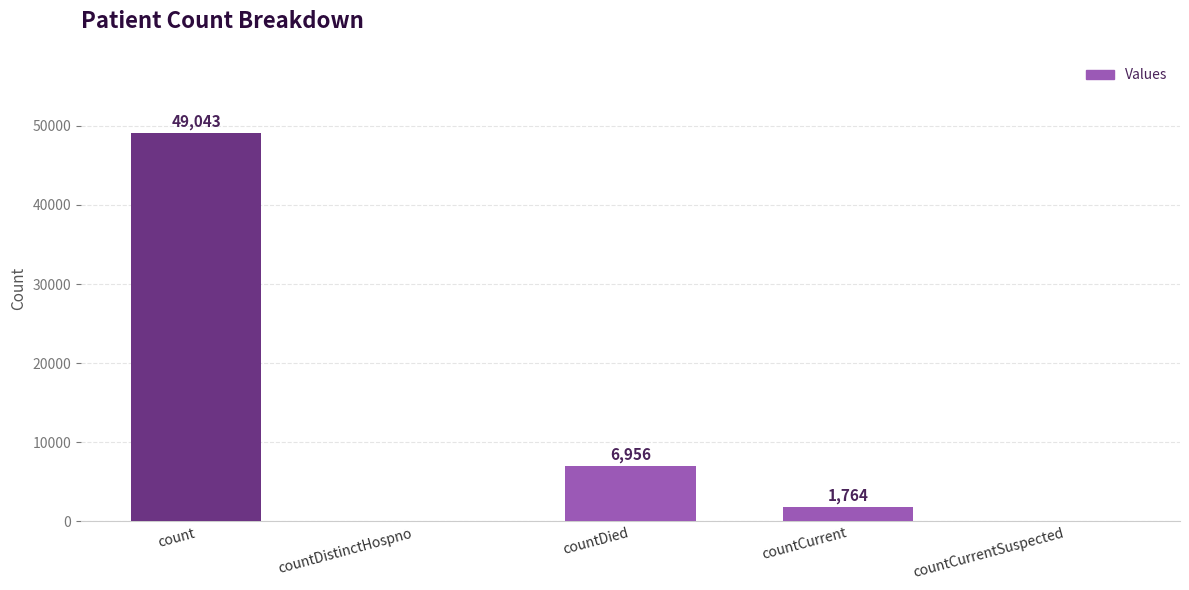

What is the average value?

11553